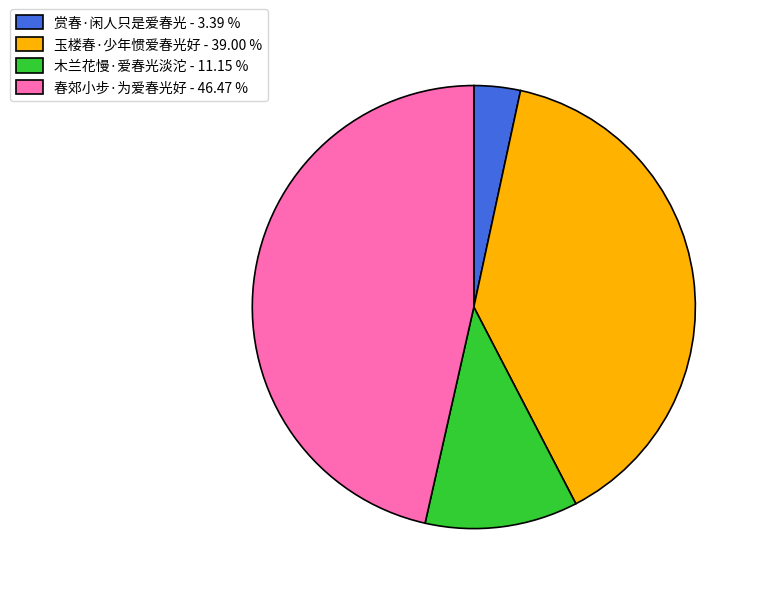

How many segments does this pie chart have?

4